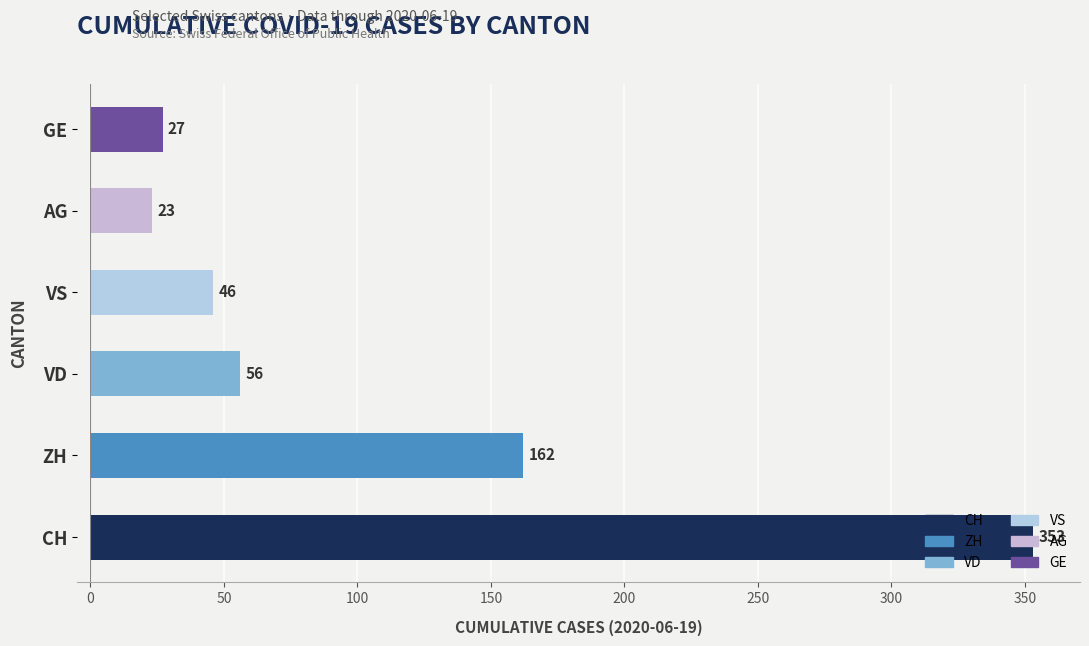

Which category has the highest value across all series?

CH